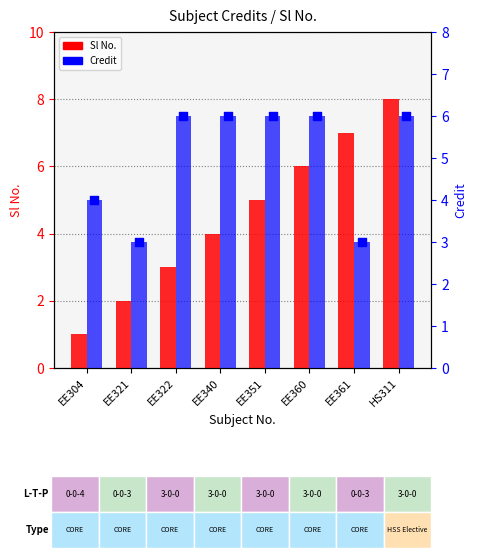

Is the value of Sl No. at EE304 greater than the value of Credit at EE361?

No